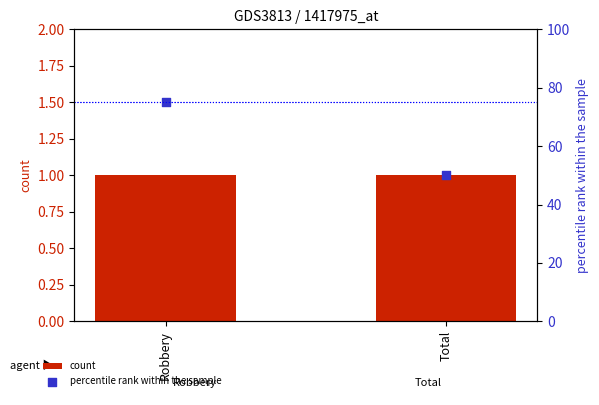

Which series contains the highest Y value?

percentile rank within the sample